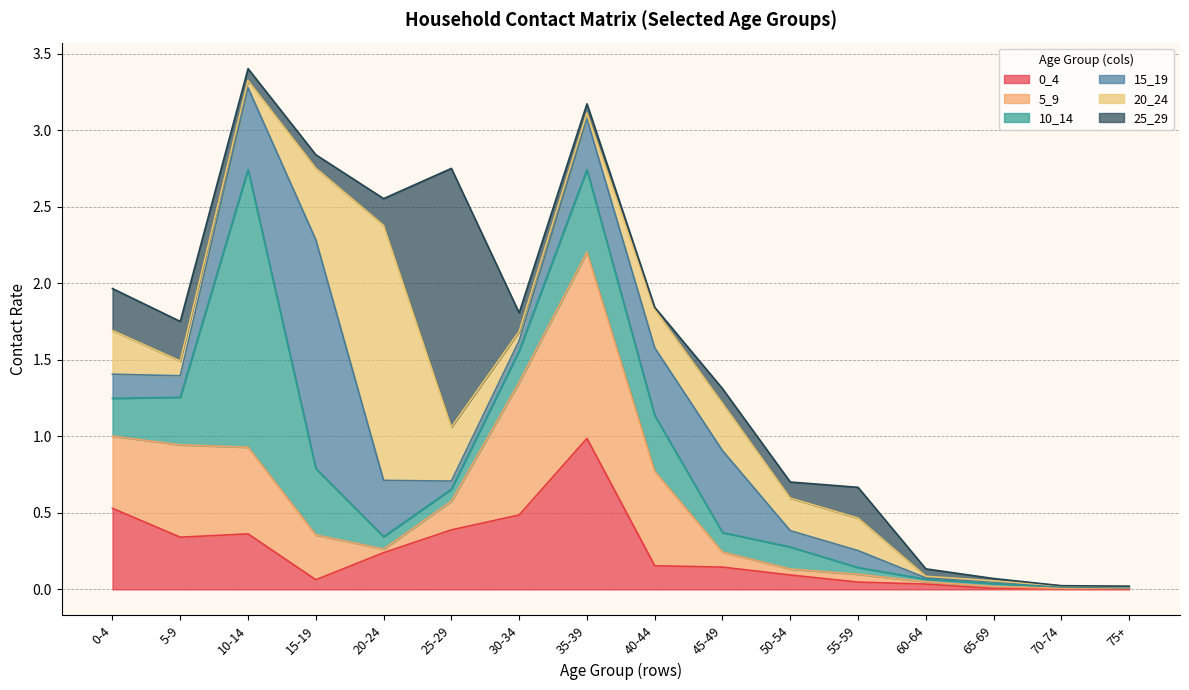

Where do 10_14 and 20_24 first cross each other?

0-4 and 5-9